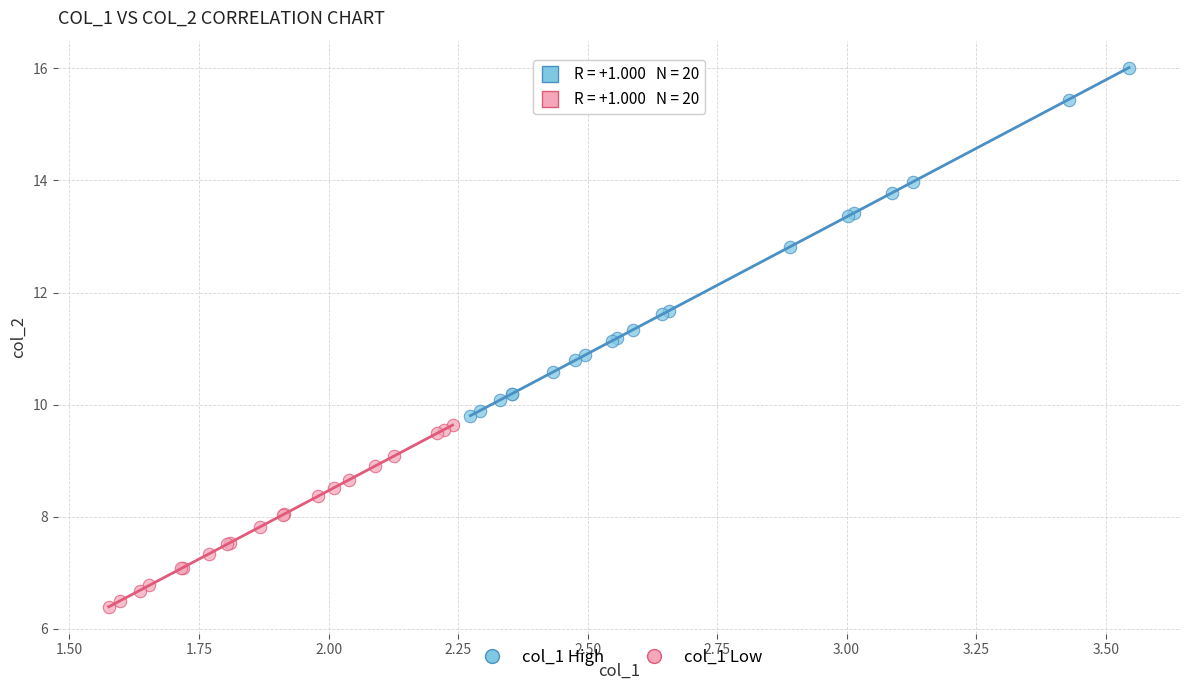

Which series has the widest spread of Y values?

col_1 High